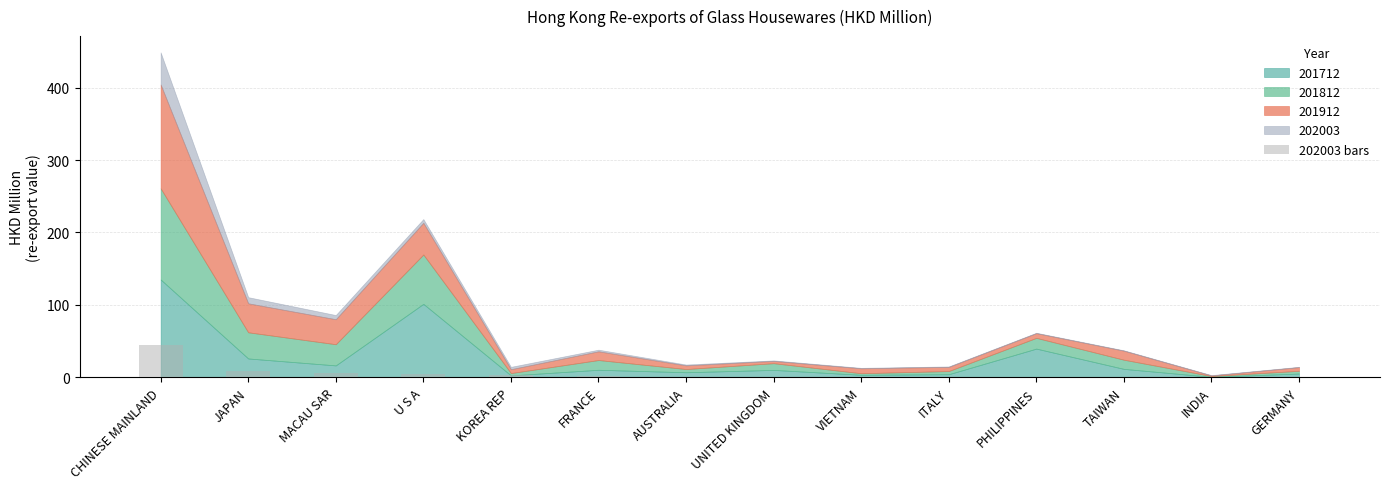

Count the number of values greater than 1.

7